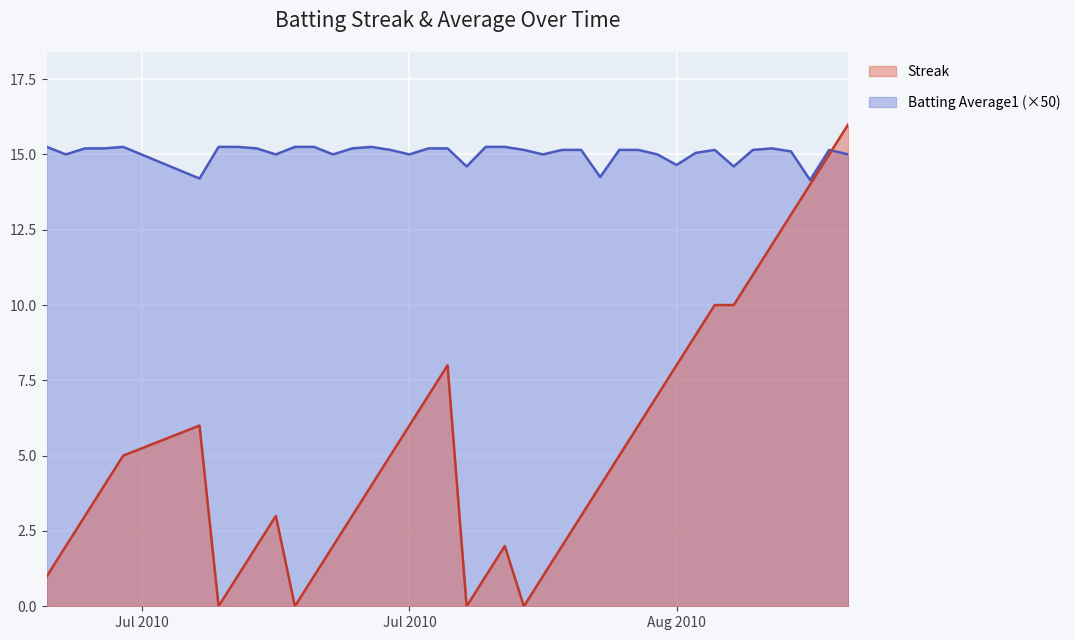

How many interior local valleys does the Batting Average1 series have?

11